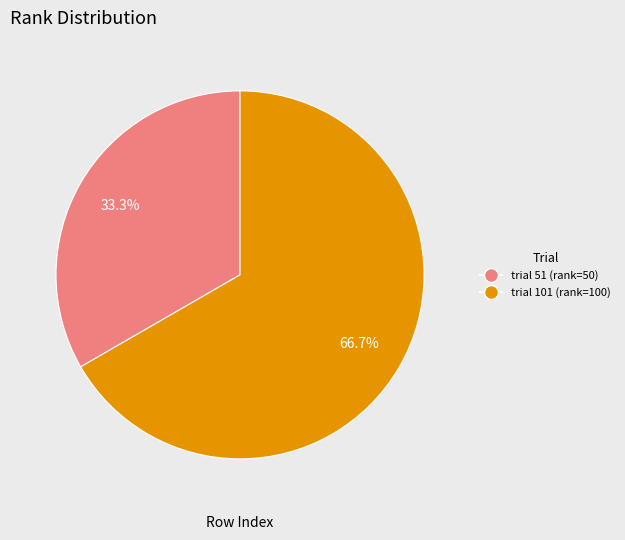

Is there any slice that represents more than half of the pie?

Yes